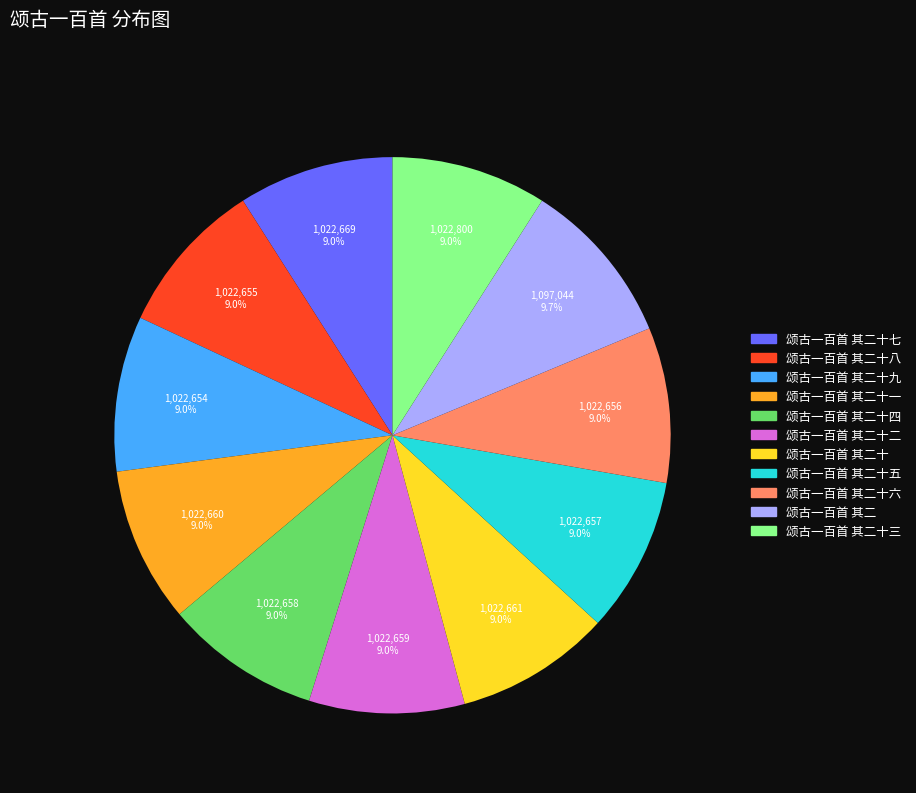

Is there any slice that represents more than half of the pie?

No